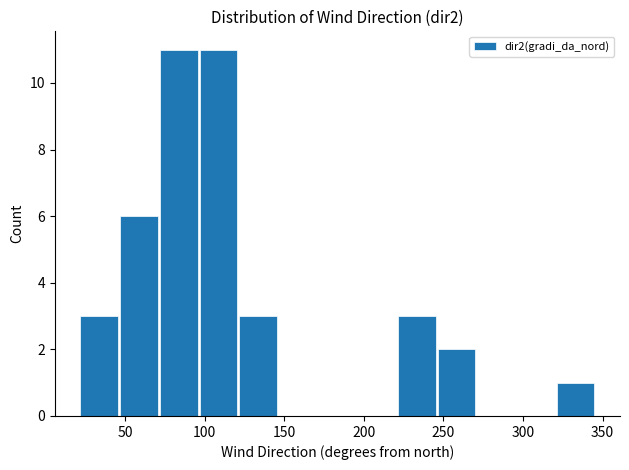

Reading left to right, transcribe this chart: for each bar, give the range it covers on the x-axis and its height. Neither the bar edges nor the heights are printed on the chart, so give them approximately, as read against the axes.

20 to 45: 3
45 to 70: 6
70 to 95: 11
95 to 120: 11
120 to 145: 3
145 to 170: 0
170 to 195: 0
195 to 220: 0
220 to 245: 3
245 to 270: 2
270 to 295: 0
295 to 320: 0
320 to 345: 1